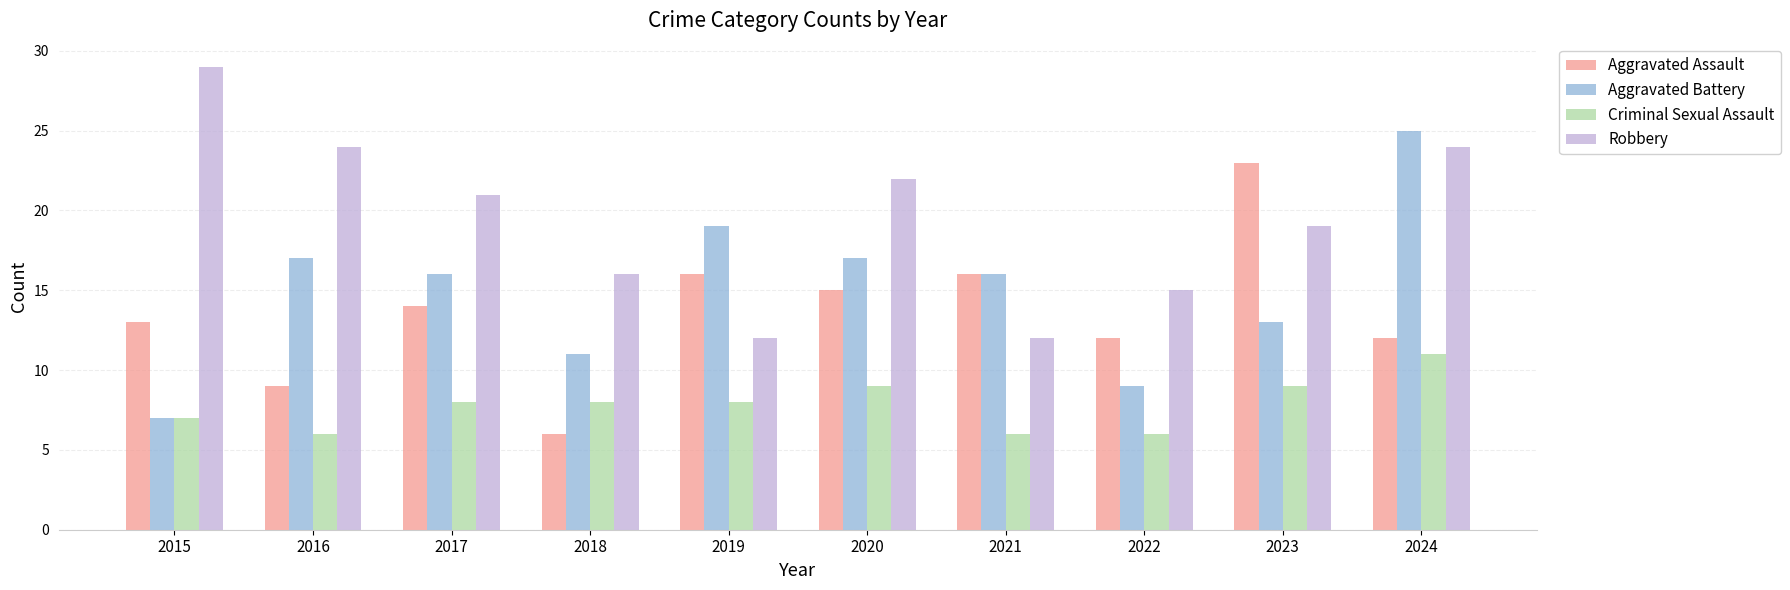

Reading left to right, extract all data points from this chart.

Aggravated Assault: 2015=13	2016=9	2017=14	2018=6	2019=16	2020=15	2021=16	2022=12	2023=23	2024=12
Aggravated Battery: 2015=7	2016=17	2017=16	2018=11	2019=19	2020=17	2021=16	2022=9	2023=13	2024=25
Criminal Sexual Assault: 2015=7	2016=6	2017=8	2018=8	2019=8	2020=9	2021=6	2022=6	2023=9	2024=11
Robbery: 2015=29	2016=24	2017=21	2018=16	2019=12	2020=22	2021=12	2022=15	2023=19	2024=24